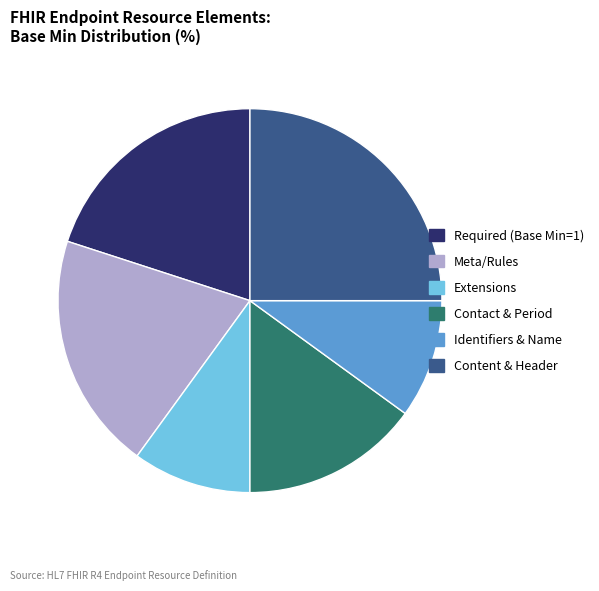

Do Meta/Rules and Required (Base Min=1) together represent more than half of the pie?

No